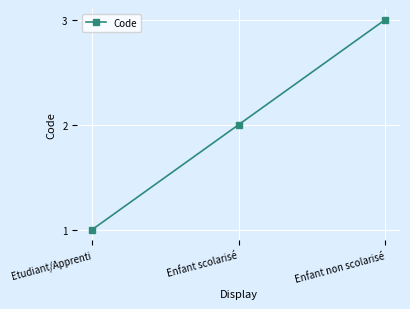

Between Enfant non scolarisé and Etudiant/Apprenti, which is larger?

Enfant non scolarisé